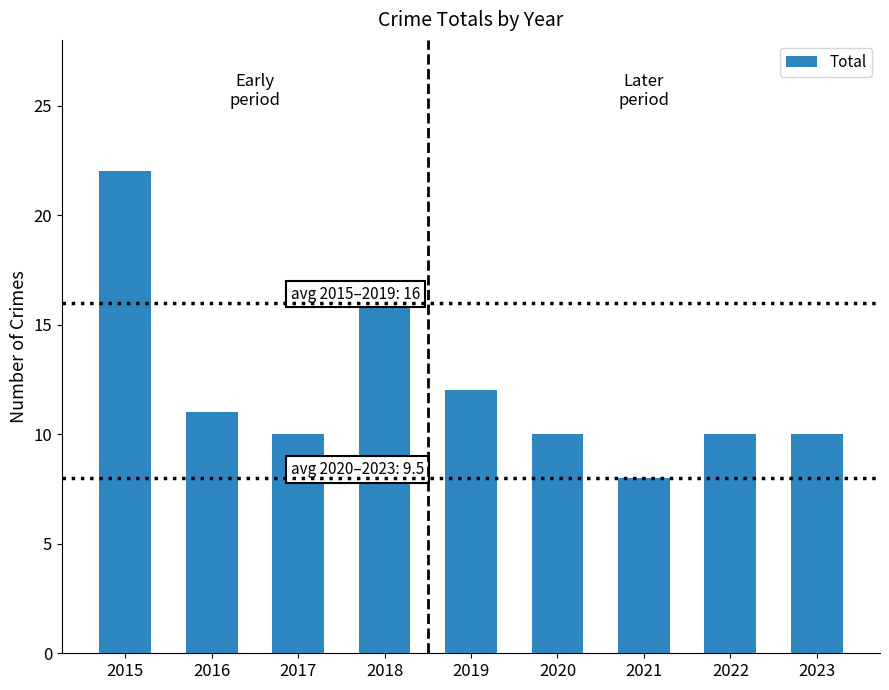

What is the ratio of the value at 2021 to the value at 2019?

0.7